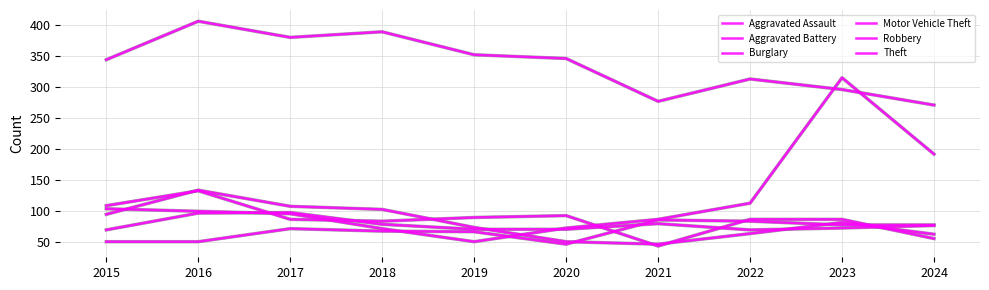

Reading left to right, what are all the values shown in this chart?

Aggravated Assault: 2015=51	2016=51	2017=72	2018=68	2019=67	2020=47	2021=86	2022=84	2023=78	2024=78
Aggravated Battery: 2015=70	2016=97	2017=98	2018=79	2019=71	2020=71	2021=80	2022=70	2023=73	2024=77
Burglary: 2015=109	2016=133	2017=87	2018=84	2019=90	2020=93	2021=44	2022=87	2023=87	2024=56
Motor Vehicle Theft: 2015=104	2016=100	2017=96	2018=72	2019=51	2020=73	2021=87	2022=113	2023=315	2024=192
Robbery: 2015=95	2016=134	2017=108	2018=103	2019=74	2020=51	2021=47	2022=64	2023=82	2024=63
Theft: 2015=344	2016=406	2017=380	2018=389	2019=352	2020=346	2021=277	2022=313	2023=296	2024=271